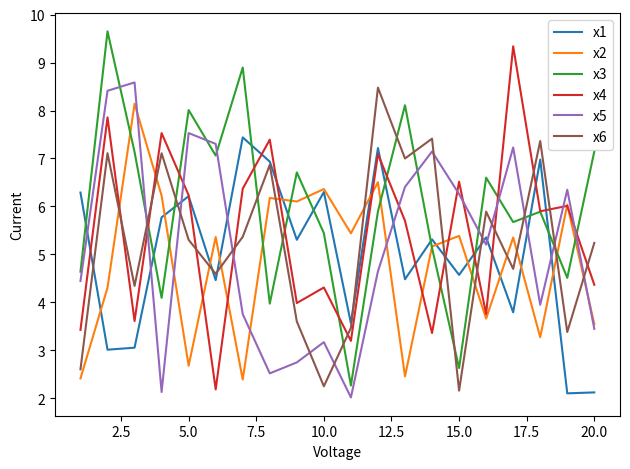

What is the maximum value for x1?

7.4